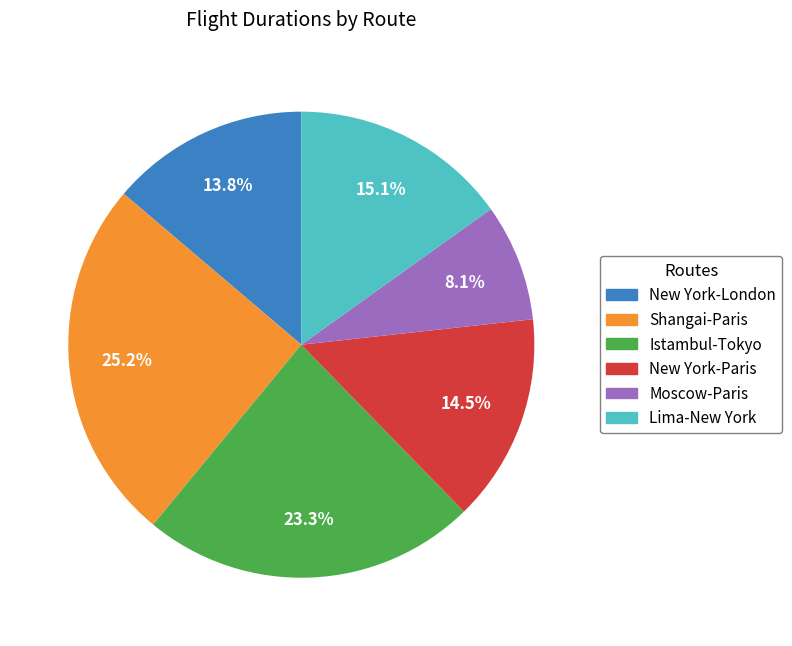

To the nearest percent, what is the average slice percentage?

17%